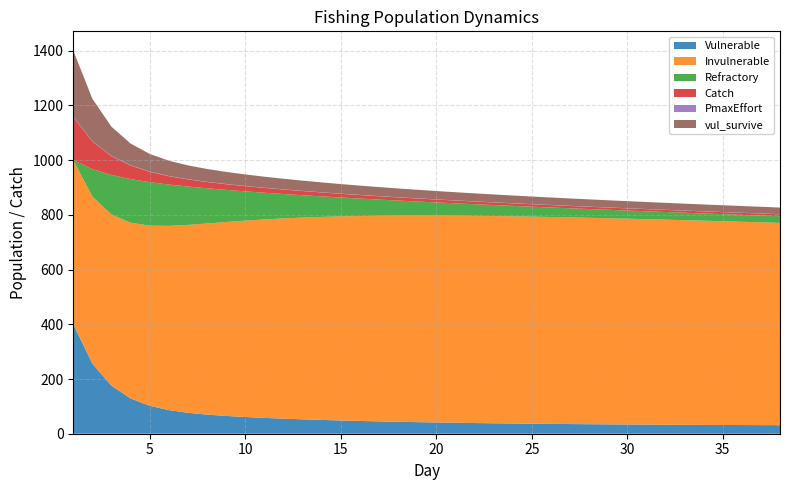

Reading left to right, list all the values displayed in this chart.

PmaxEffort: 1.0	1.0	1.0	1.0	0.9	0.9	0.8	0.8	0.8	0.7	0.7	0.7	0.7	0.7	0.7	0.6	0.6	0.6	0.6	0.6	0.6	0.6	0.6	0.6	0.6	0.6	0.5	0.5	0.5	0.5	0.5	0.5	0.5	0.5	0.5	0.5	0.5	0.5
Refractory: 0.0	100.6	144.8	159.5	159.0	151.2	140.3	128.7	117.5	107.1	97.7	89.2	81.7	75.0	69.1	63.8	59.1	55.0	51.3	48.1	45.1	42.6	40.3	38.2	36.4	34.8	33.3	32.0	30.8	29.8	28.8	28.0	27.2	26.6	25.9	25.4	24.9	24.4
Invulnerable: 600.0	610.5	625.7	642.2	658.3	673.2	686.6	698.4	708.7	717.6	725.3	731.8	737.3	742.0	745.8	749.0	751.5	753.5	755.1	756.2	756.9	757.3	757.4	757.2	756.8	756.2	755.4	754.5	753.4	752.2	750.8	749.4	747.9	746.3	744.6	742.9	741.1	739.3
Catch: 157.4	100.8	68.6	49.5	37.7	30.5	26.0	22.9	20.7	19.0	17.5	16.3	15.2	14.3	13.5	12.8	12.1	11.5	11.0	10.6	10.2	9.8	9.5	9.2	8.9	8.7	8.4	8.2	8.1	7.9	7.8	7.6	7.5	7.4	7.3	7.2	7.1	7.0
Vulnerable: 400.0	256.1	175.3	129.1	102.2	86.4	76.5	69.9	65.0	61.2	57.9	55.1	52.7	50.5	48.5	46.7	45.1	43.7	42.4	41.2	40.1	39.1	38.2	37.4	36.6	36.0	35.3	34.8	34.3	33.8	33.4	33.0	32.6	32.3	32.0	31.7	31.5	31.2
vul_survive: 242.3	155.2	106.6	79.5	64.4	55.8	50.5	46.9	44.3	42.1	40.3	38.8	37.4	36.1	35.0	33.9	33.0	32.1	31.3	30.5	29.9	29.3	28.7	28.2	27.7	27.3	26.9	26.5	26.2	25.9	25.6	25.3	25.1	24.9	24.7	24.5	24.3	24.2